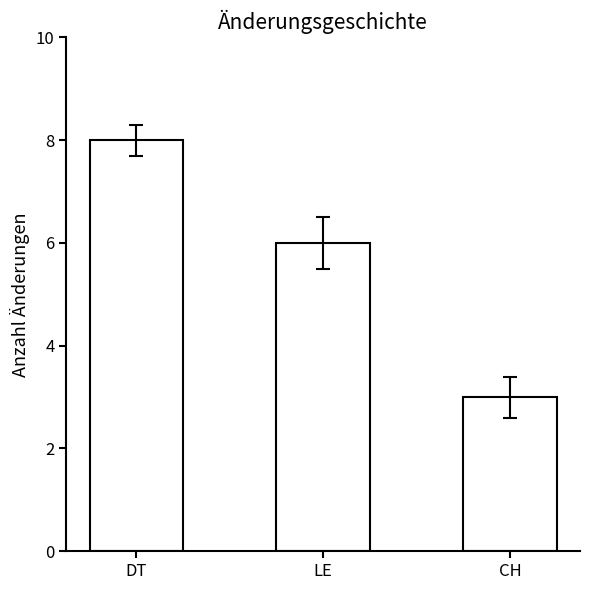

At which category does the chart reach its minimum across all series?

CH